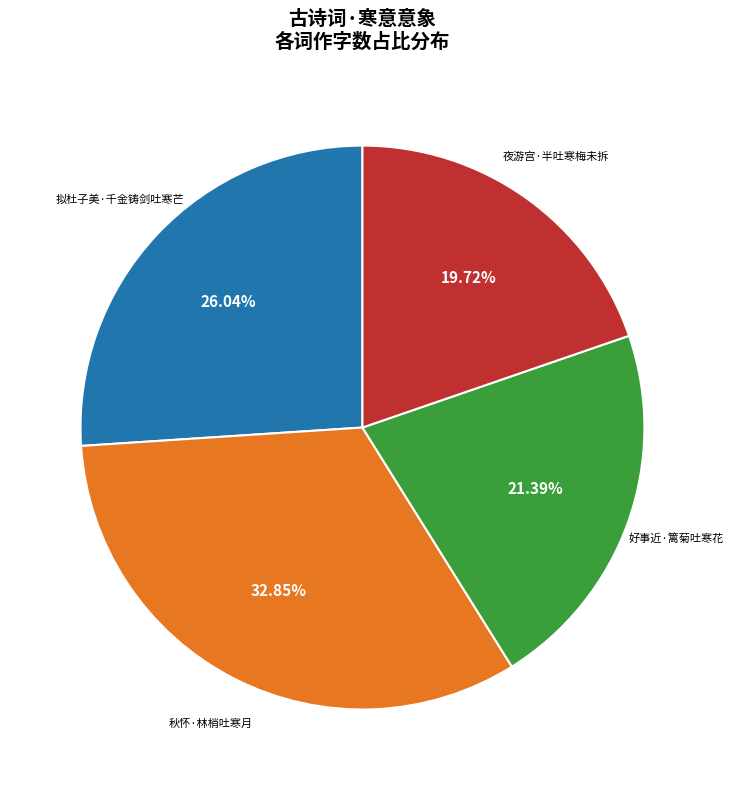

Is 秋怀·林梢吐寒月 the majority of the pie?

No